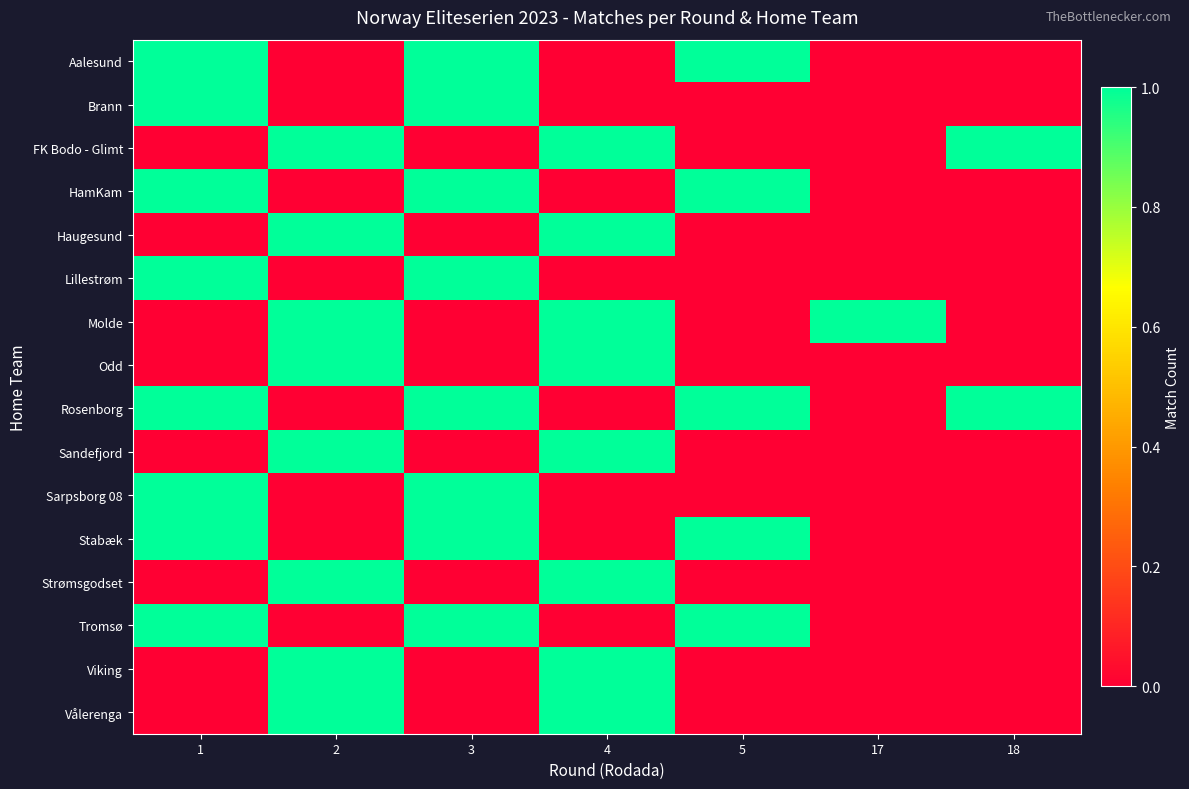

How many distinct data groups are displayed?

16